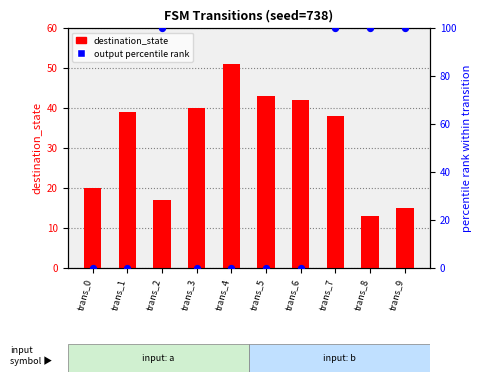

Which series contains the highest Y value?

output percentile rank